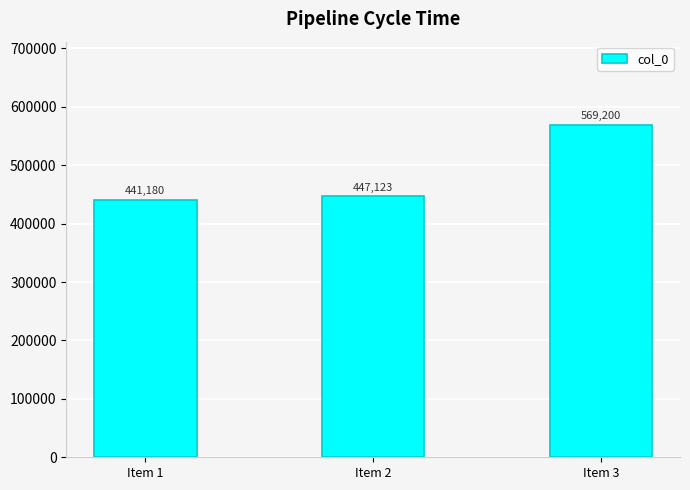

Does the chart contain stacked bars?

No